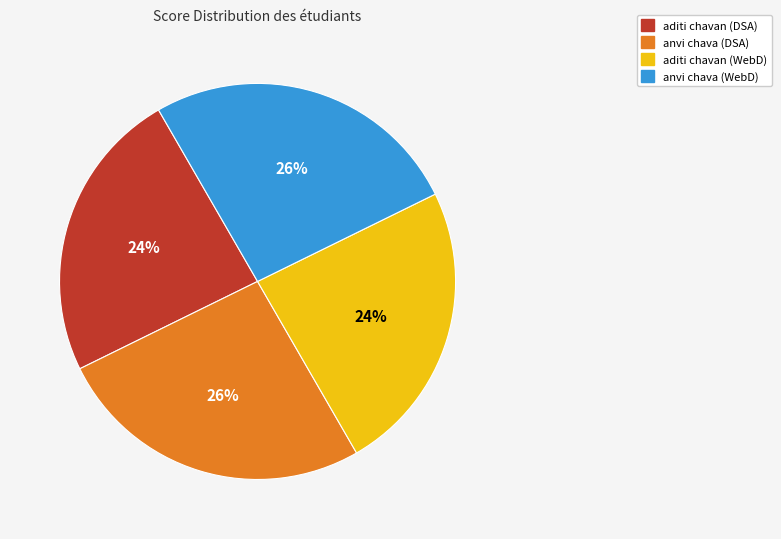

What percentage is the anvi chava (DSA) slice, to the nearest percent?

26%